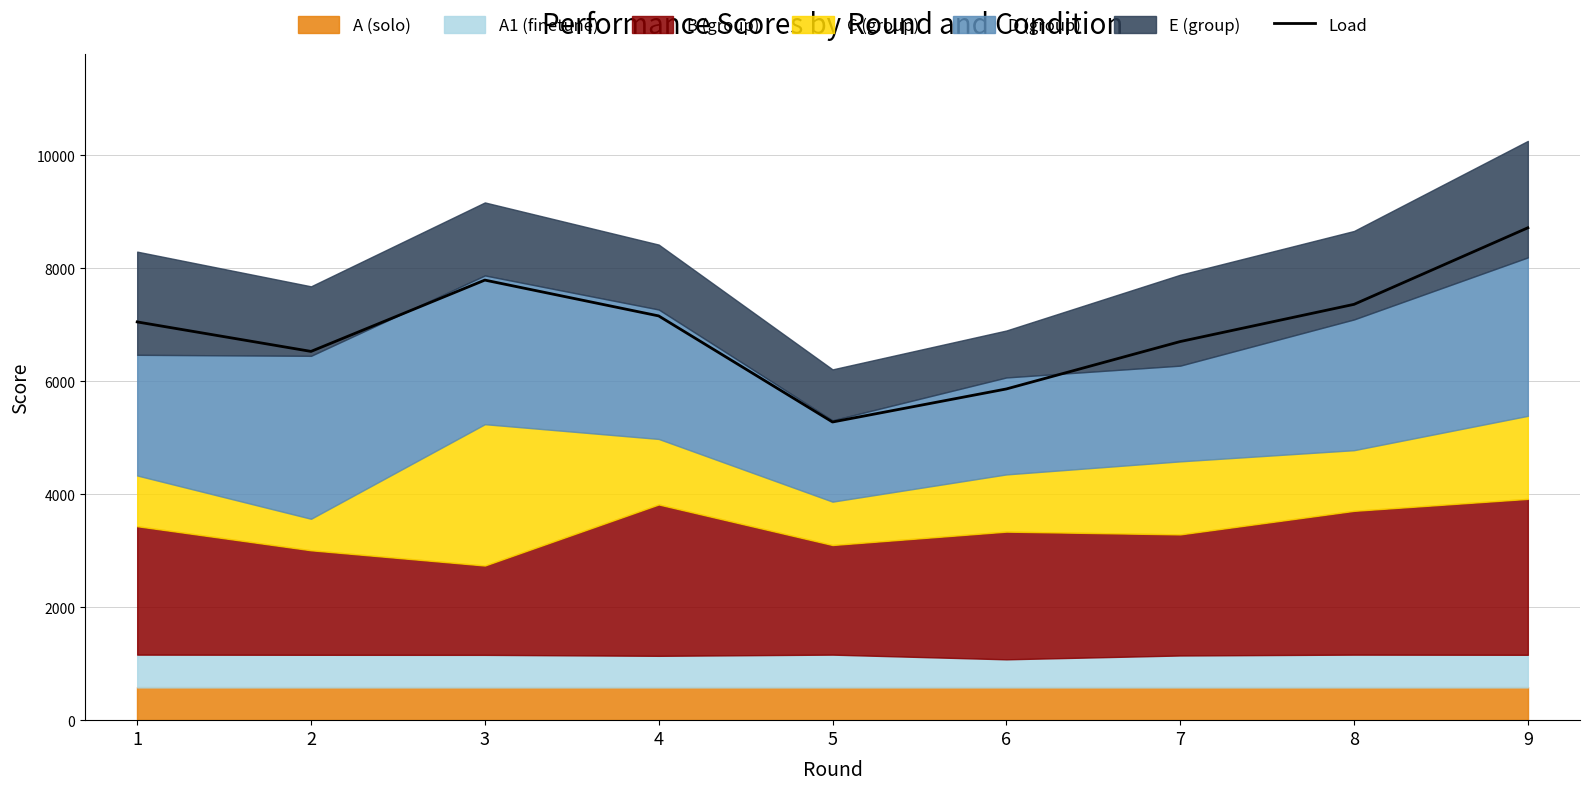

What is the value of the 9th point from the left?

8715.0